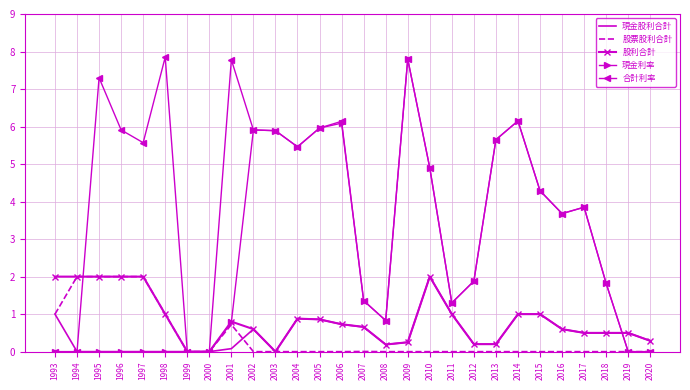

What is the maximum value for 現金利率?

7.8